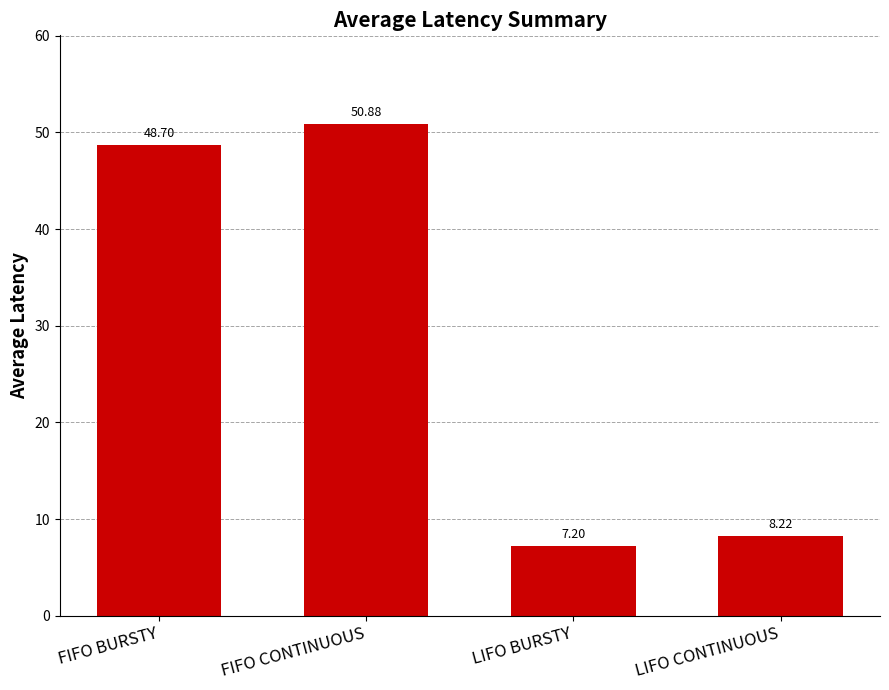

What is the label of the 3rd bar from the left?

LIFO BURSTY